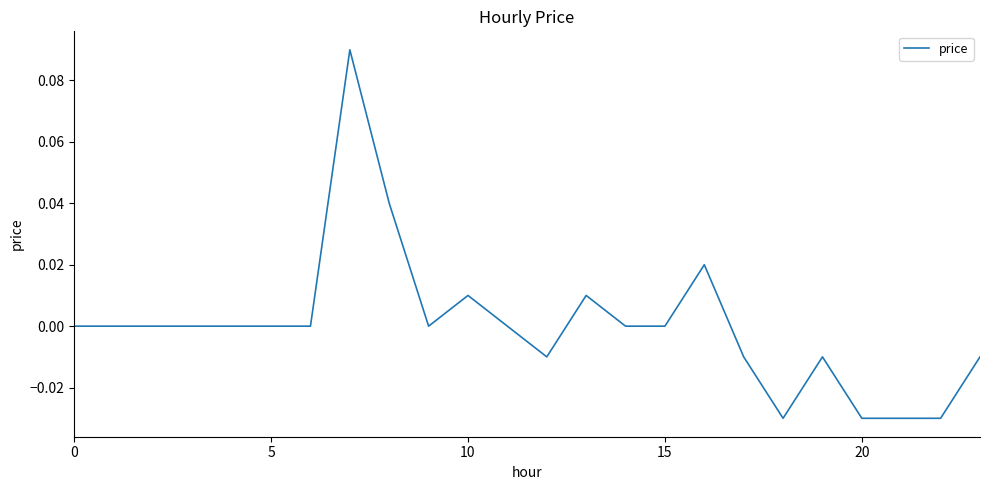

Does the chart have visible grid lines?

No